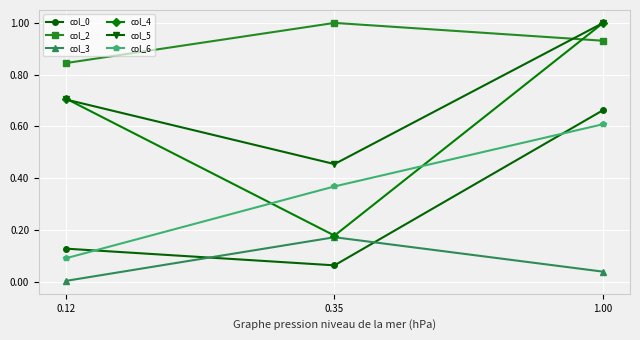

Where is col_4 nearest to the value 0?

0.35